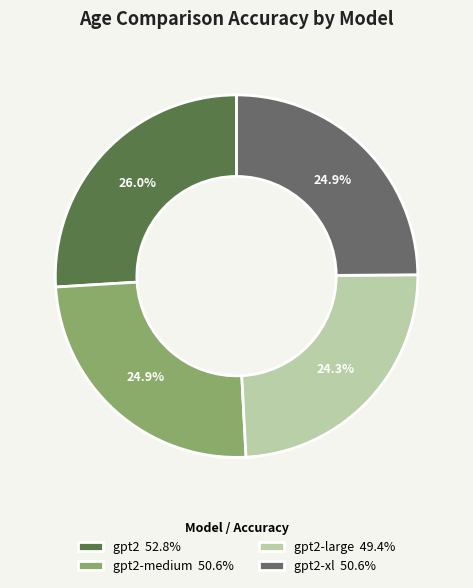

Which has a higher value, gpt2-xl 50.6% or gpt2-large 49.4%?

gpt2-xl 50.6%